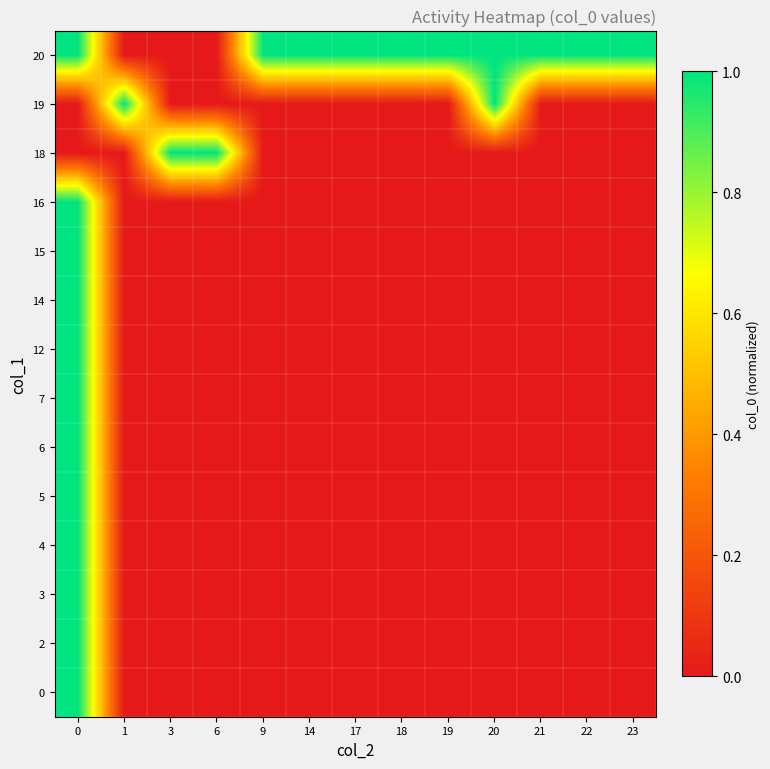

What is the difference between the highest and lowest values at 9?

1.0